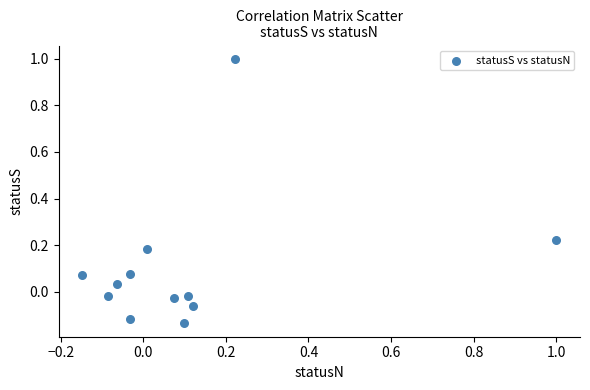

What is the range of Y values (max minus min)?

1.1